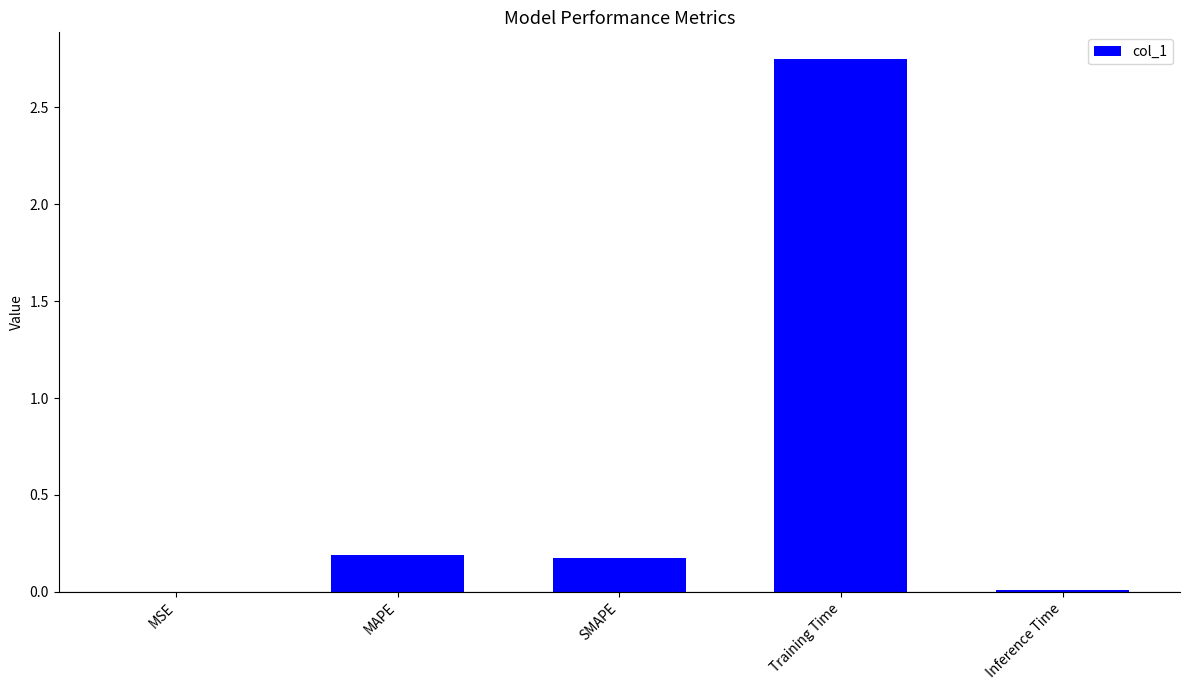

Which category has the highest value across all series?

Training Time